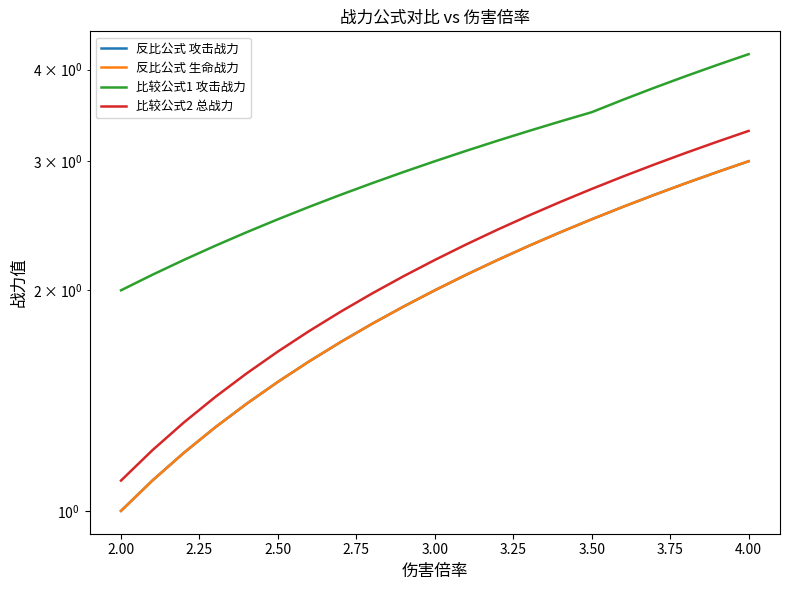

Which has a higher value, 4.00 or 2.00?

4.00